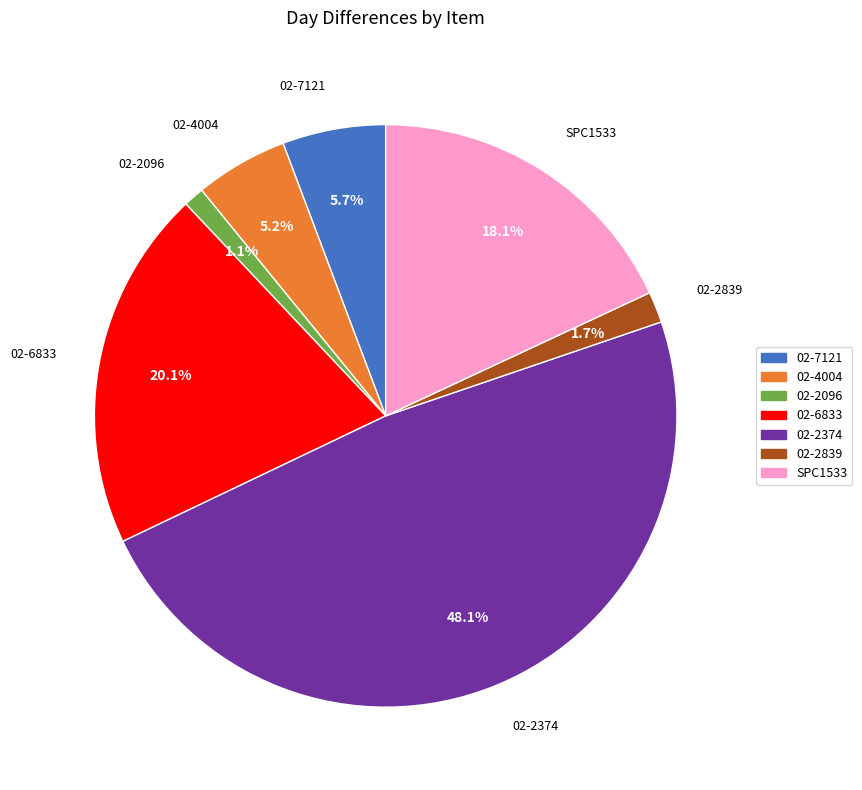

The 02-2096 slice represents 1% of the pie. True or false?

True